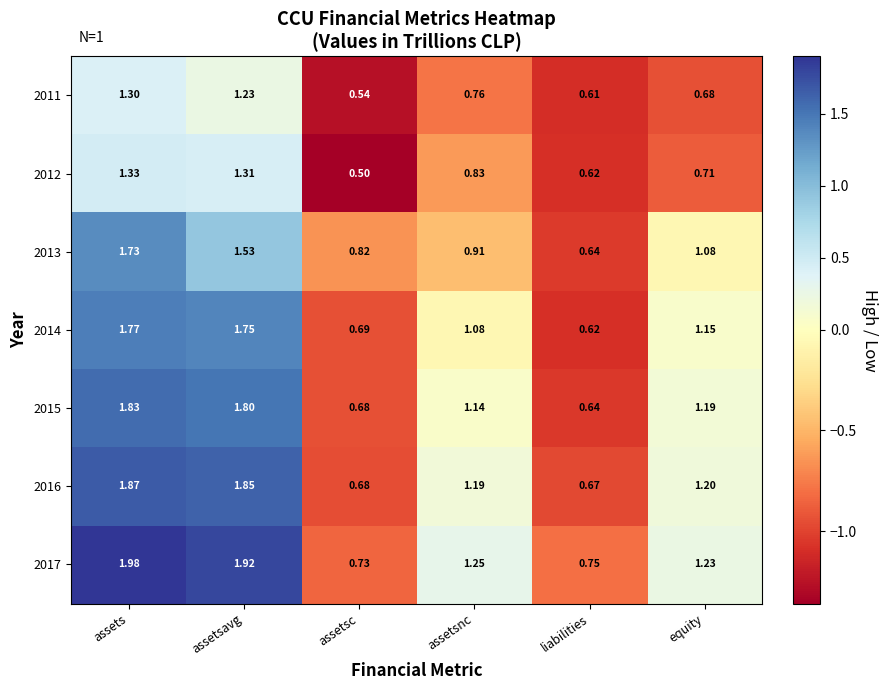

At which category does the chart reach its peak across all series?

assets